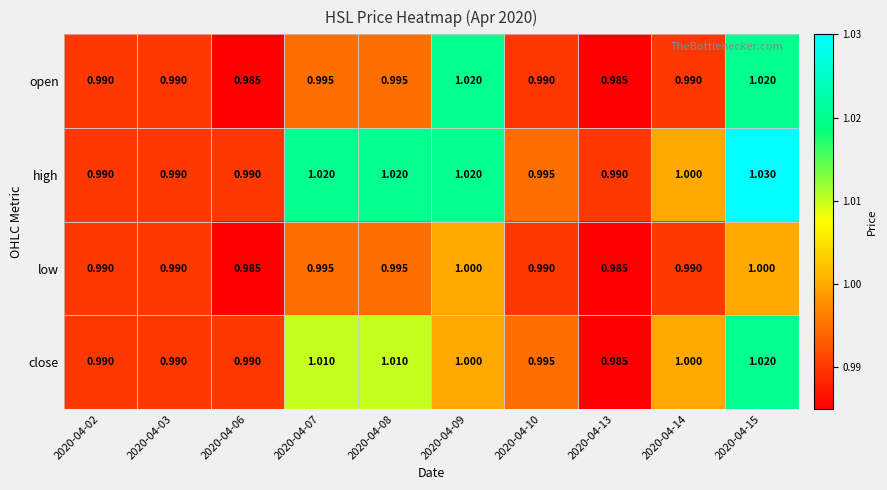

Which series has the largest total across all categories?

high